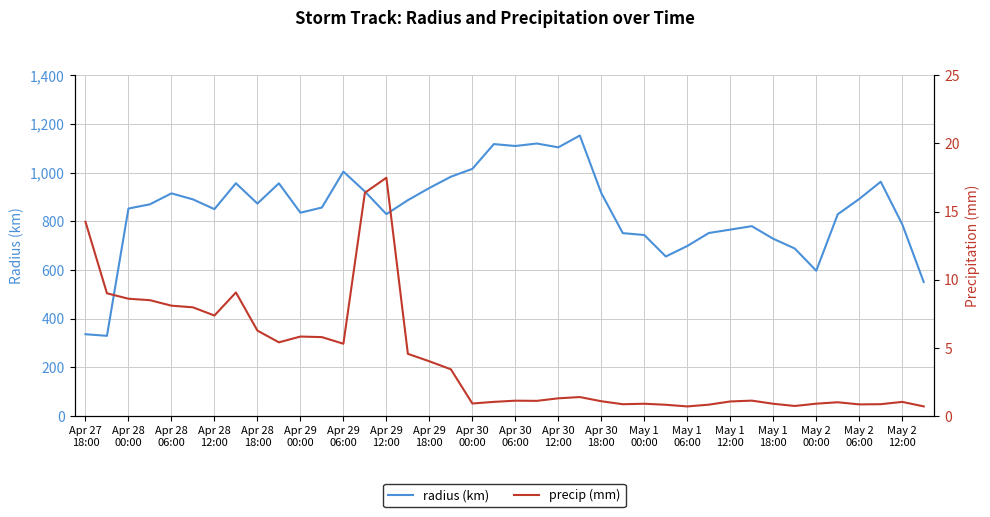

What is the total value across all series at 33?

689.3